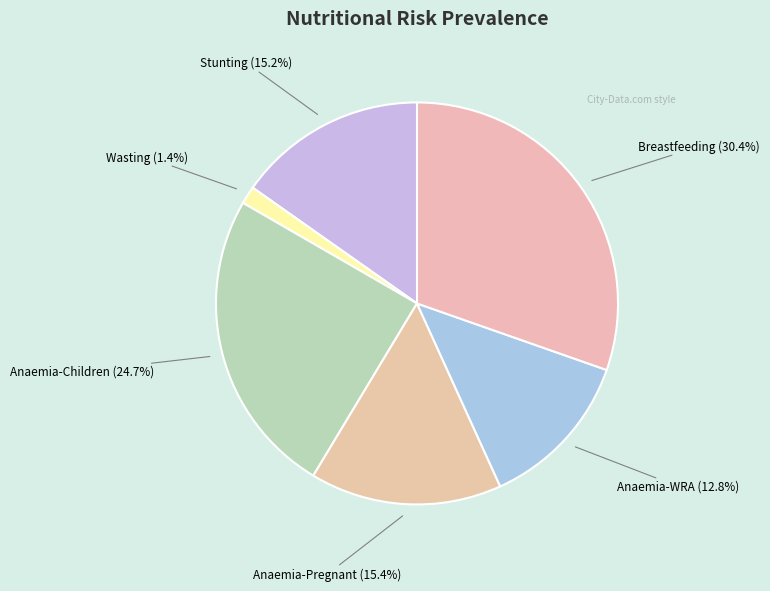

To the nearest percent, what is the average slice percentage?

17%